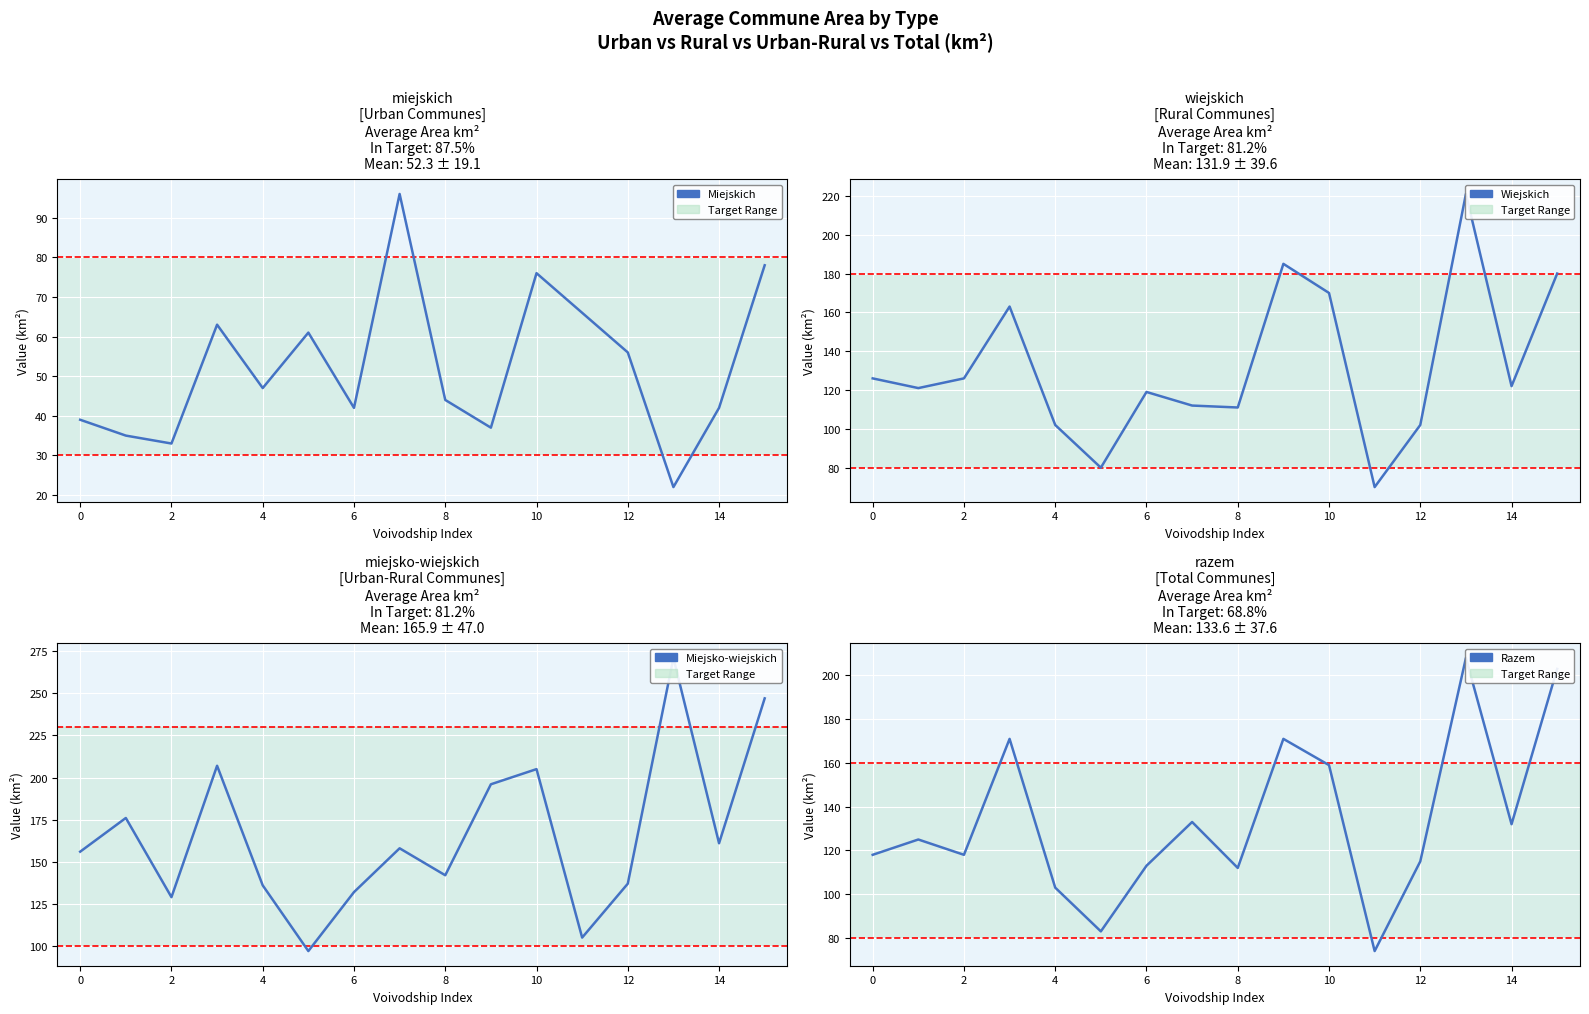

What are all the series names shown in the legend?

miejskich, wiejskich, miejsko-wiejskich, razem